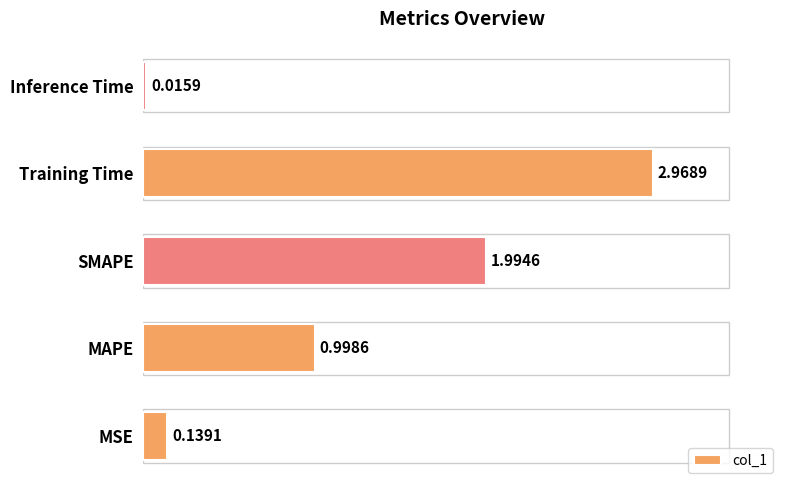

What is the average value?

1.2